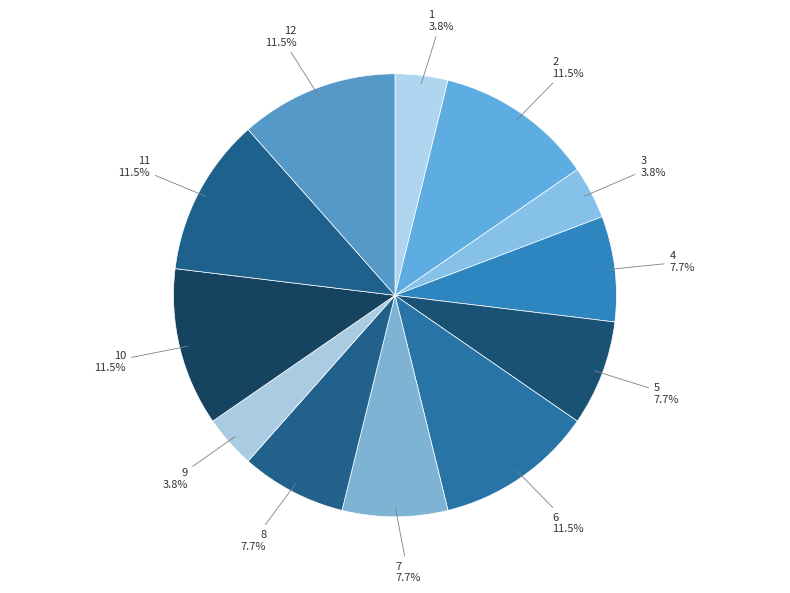

What percentage do 4 and 1 together represent?

11.5%